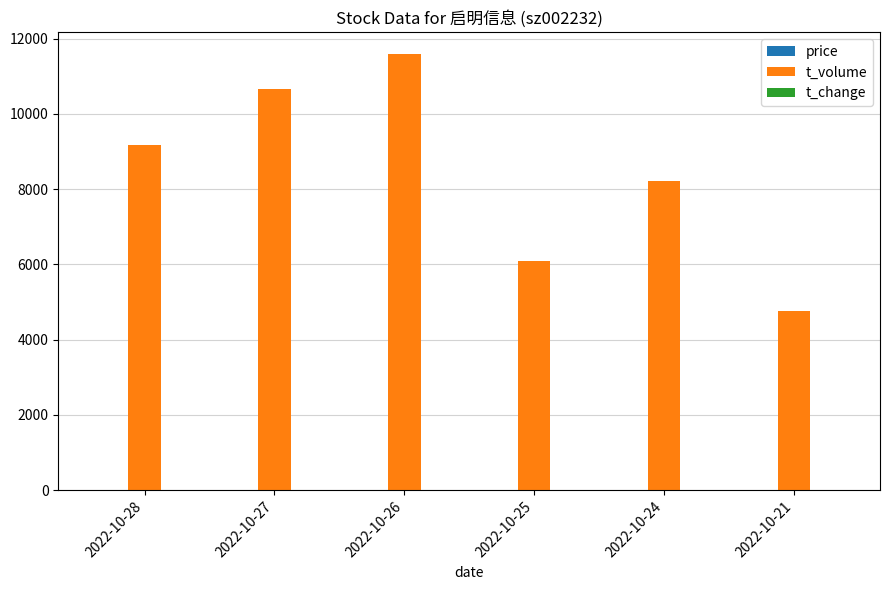

What is the highest value of the t_volume series?

11594.0